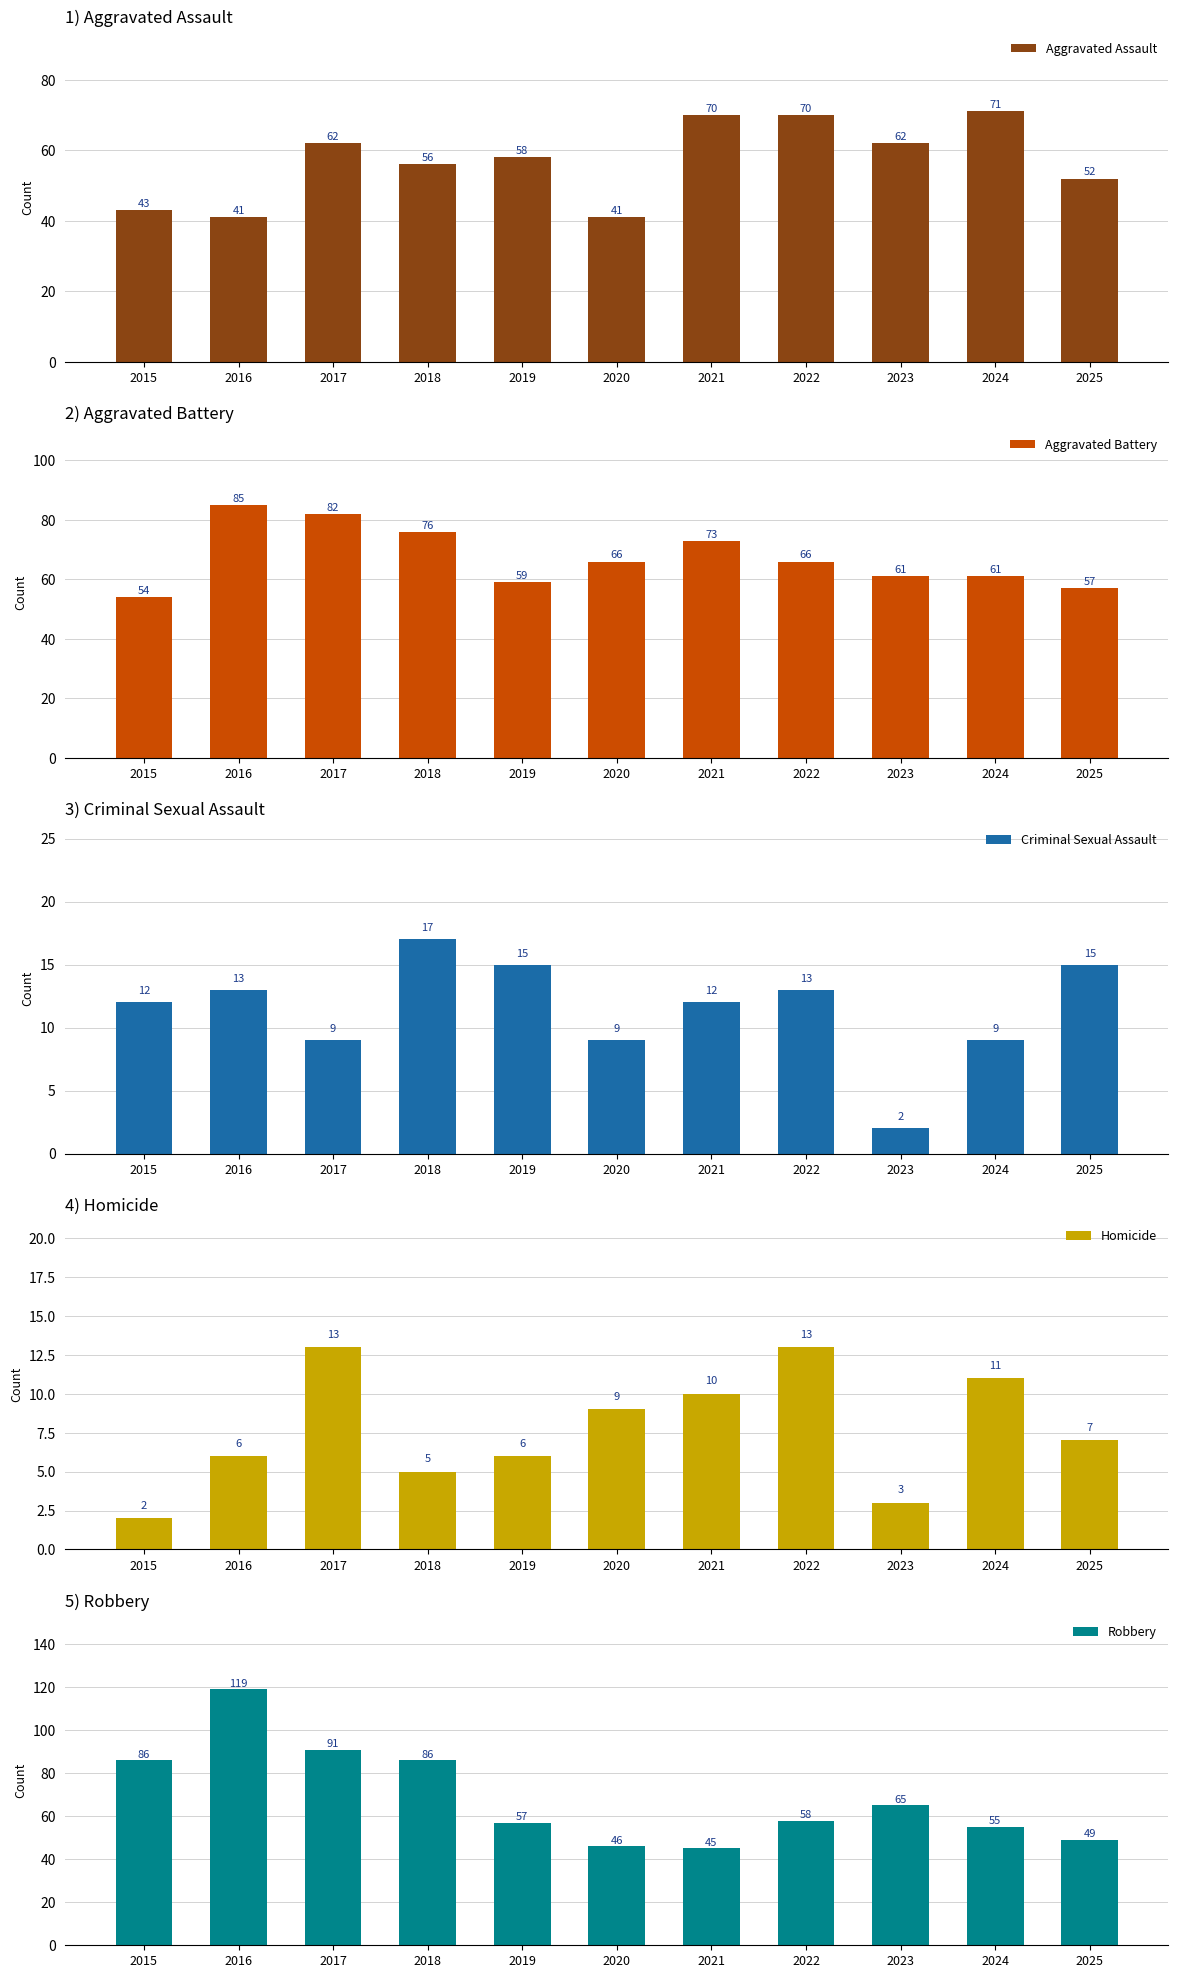

Rank the categories by Aggravated Assault value from highest to lowest.

2024, 2021, 2022, 2017, 2023, 2019, 2018, 2025, 2015, 2016, 2020